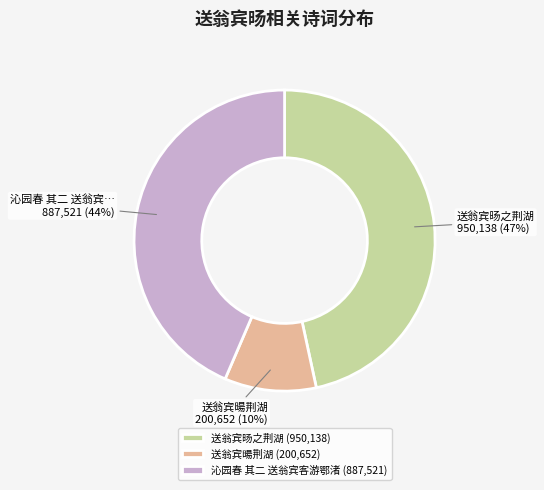

To the nearest percent, what portion does 送翁宾旸之荆湖 represent?

47%